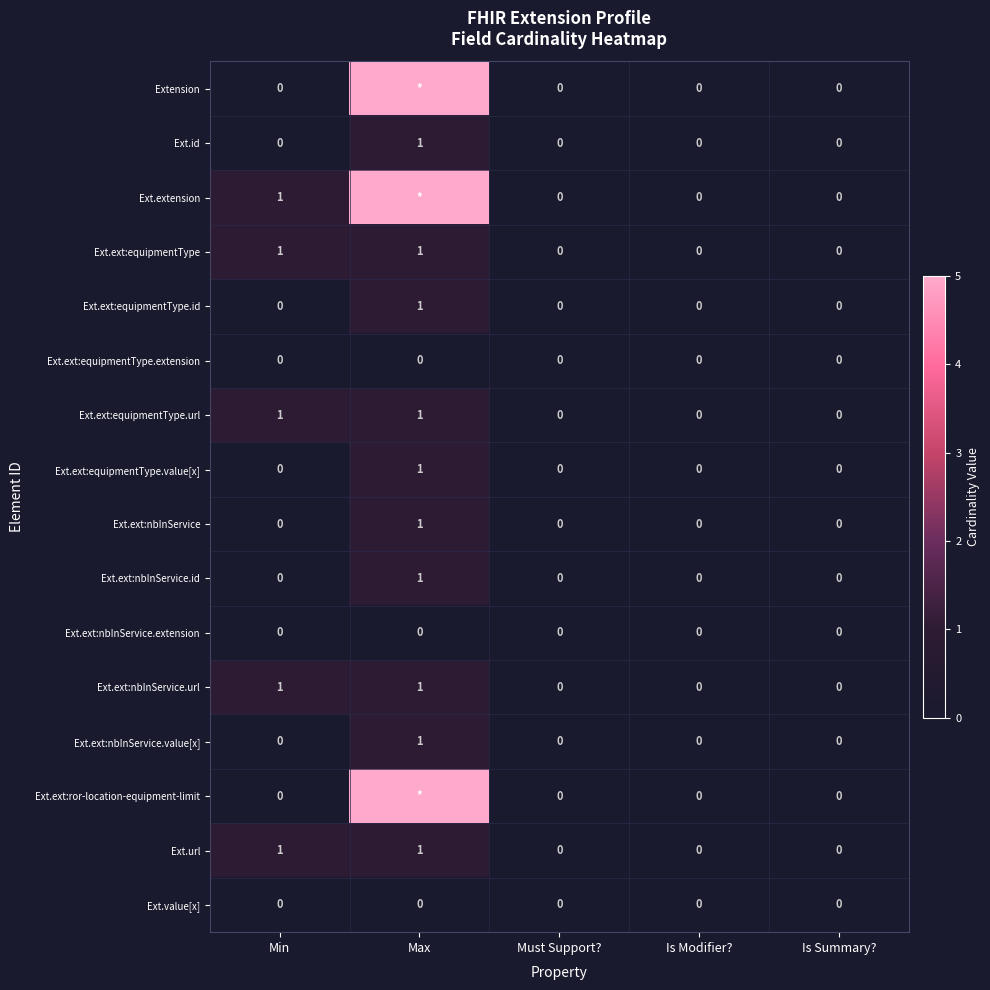

The value of Ext.value[x] at Is Summary? is 0. True or false?

True